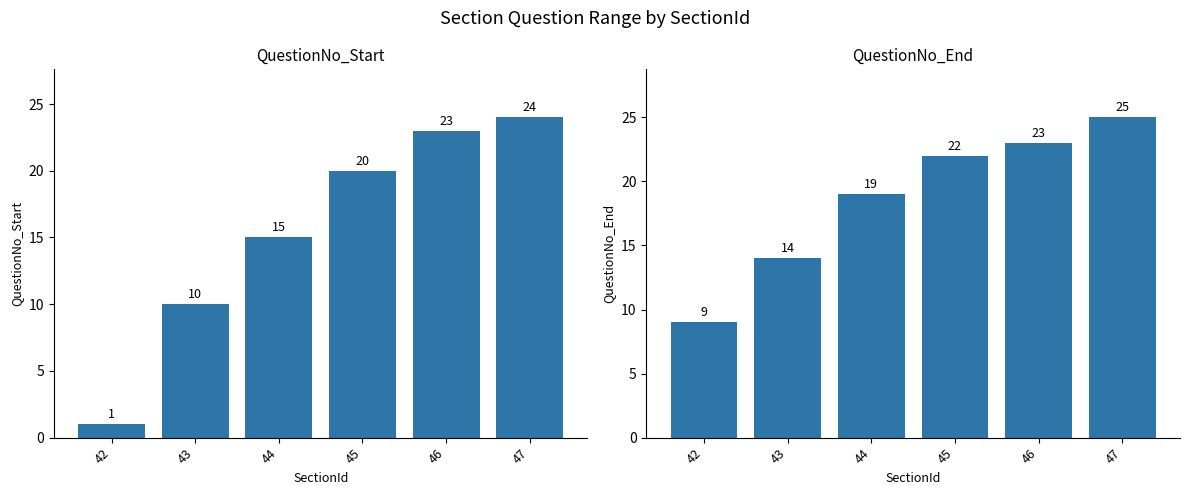

Between 44 and 47, which is larger?

47